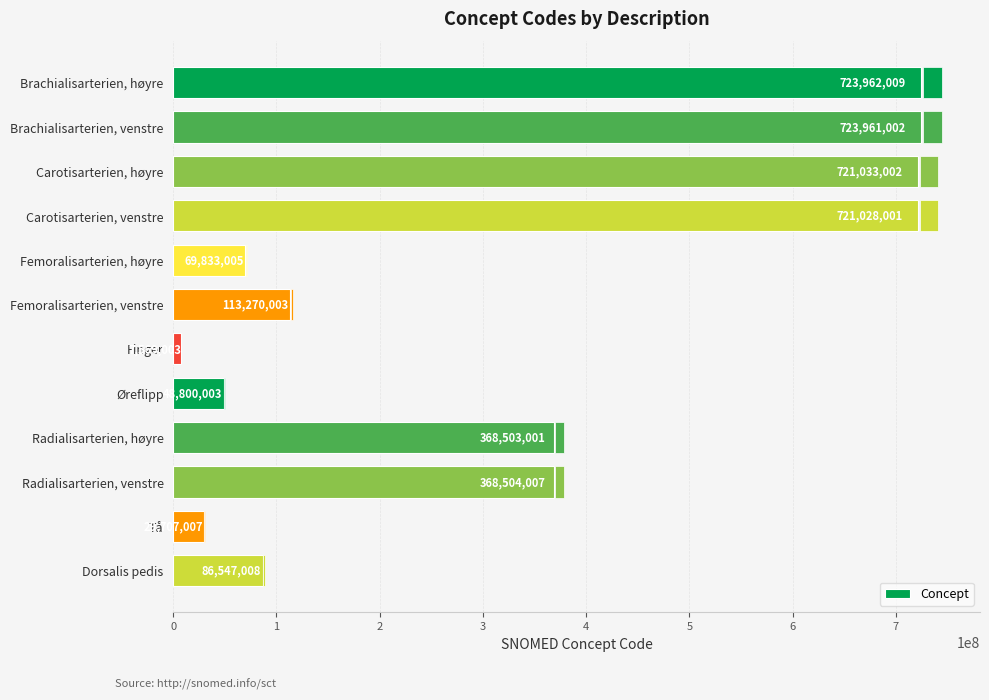

Reading bottom to top, extract all data points from this chart.

Dorsalis pedis=86547008	Tå=29707007	Radialisarterien, venstre=368504007	Radialisarterien, høyre=368503001	Øreflipp=48800003	Finger=7569003	Femoralisarterien, venstre=113270003	Femoralisarterien, høyre=69833005	Carotisarterien, venstre=721028001	Carotisarterien, høyre=721033002	Brachialisarterien, venstre=723961002	Brachialisarterien, høyre=723962009